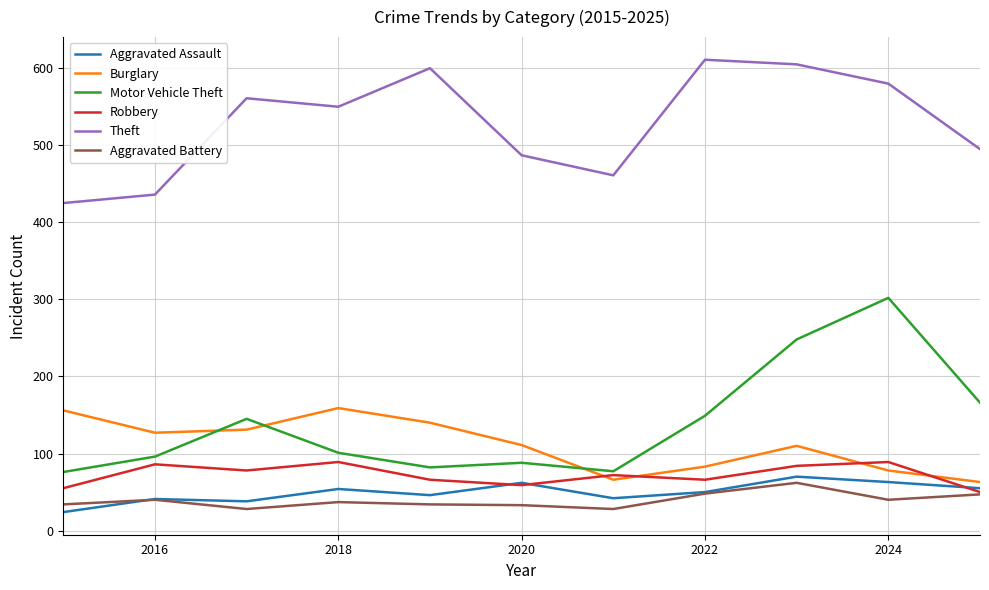

What is the highest value of the Theft series?

611